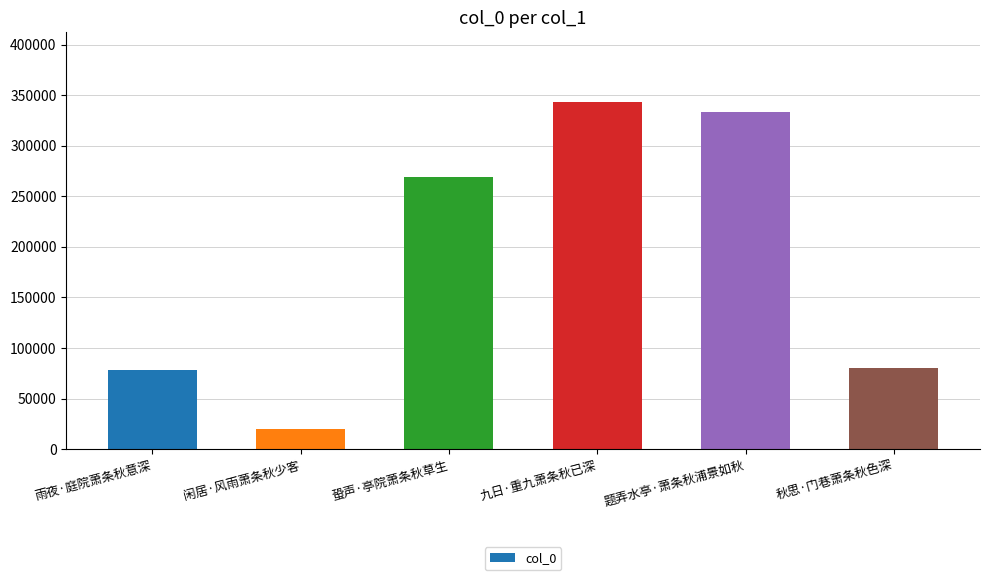

What is the sum of all values?

1124252